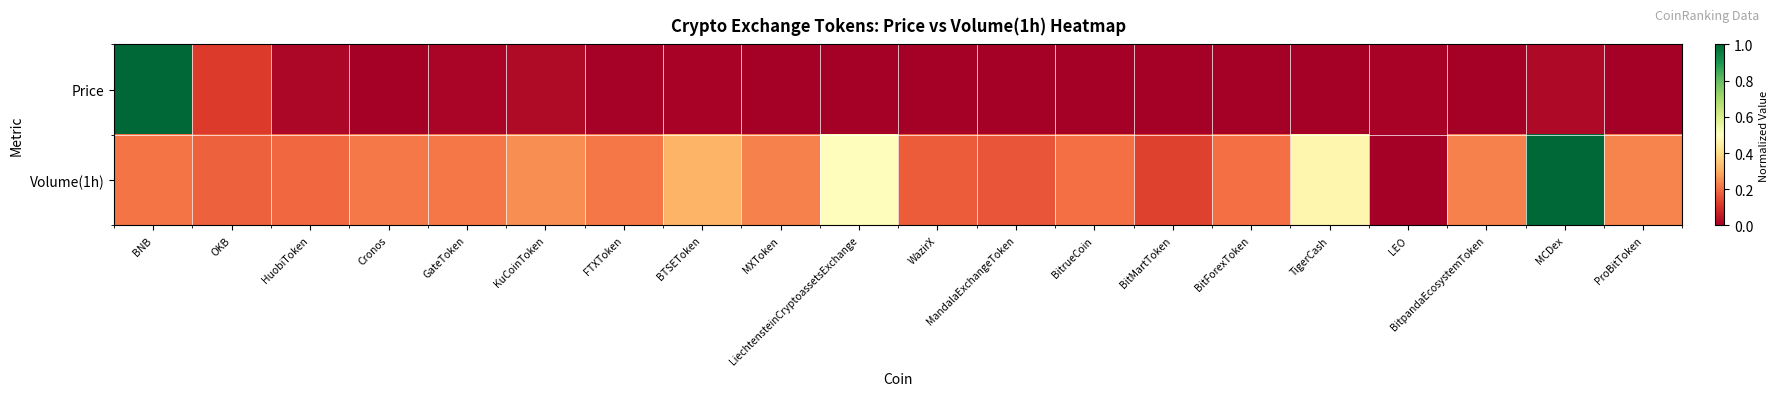

At how many categories does at least one series exceed 0?

20